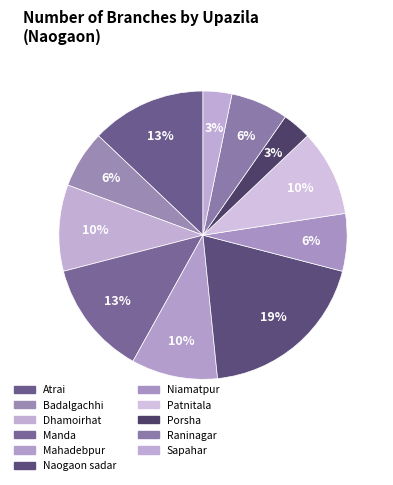

How many segments does this pie chart have?

11